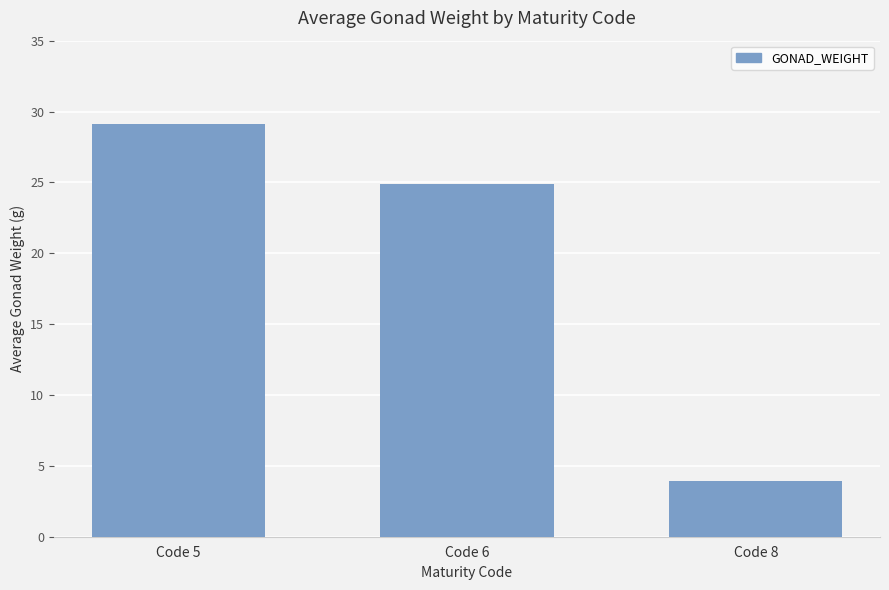

What is the maximum value shown in the chart?

29.1